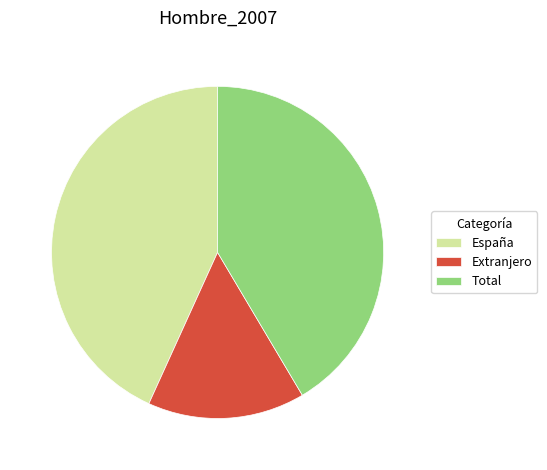

Is España the majority of the pie?

No